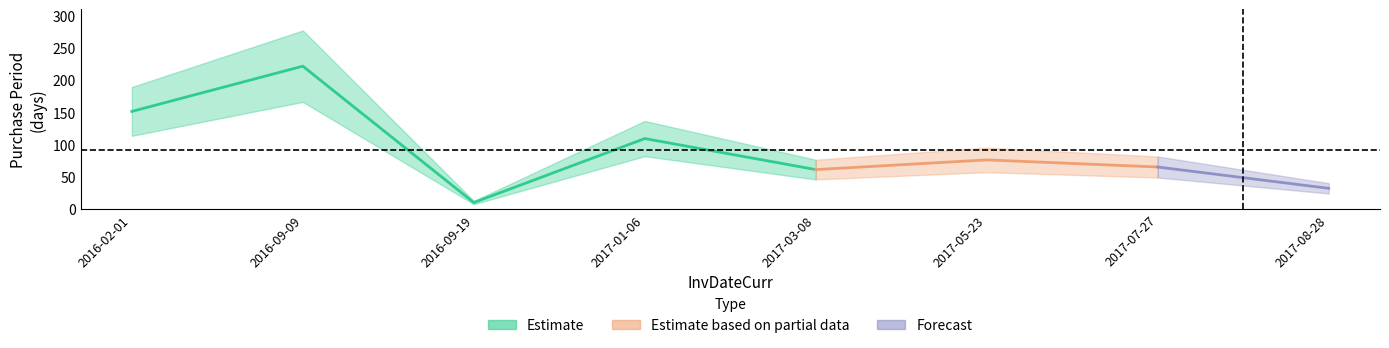

True or false: the data shows 322 at 2016-09-09.

False